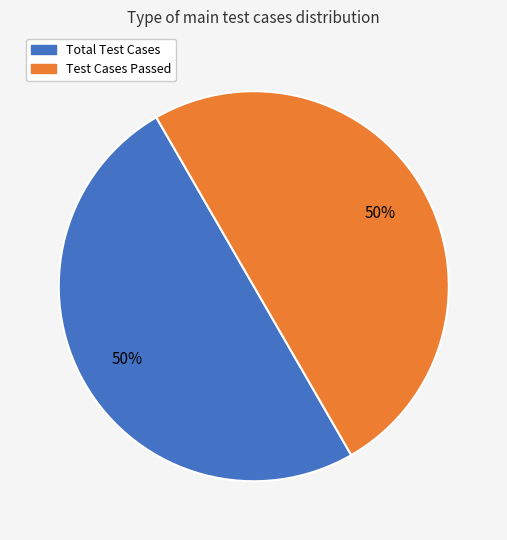

To the nearest percent, what percentage of the pie is Total Test Cases?

50%